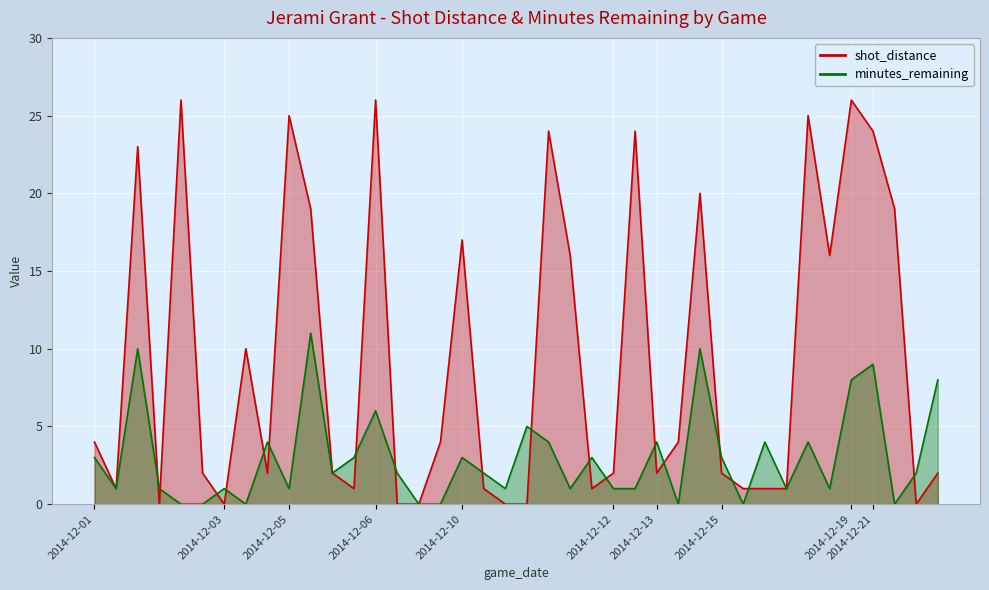

True or false: minutes_remaining has more than 0 points higher than both neighbors.

True